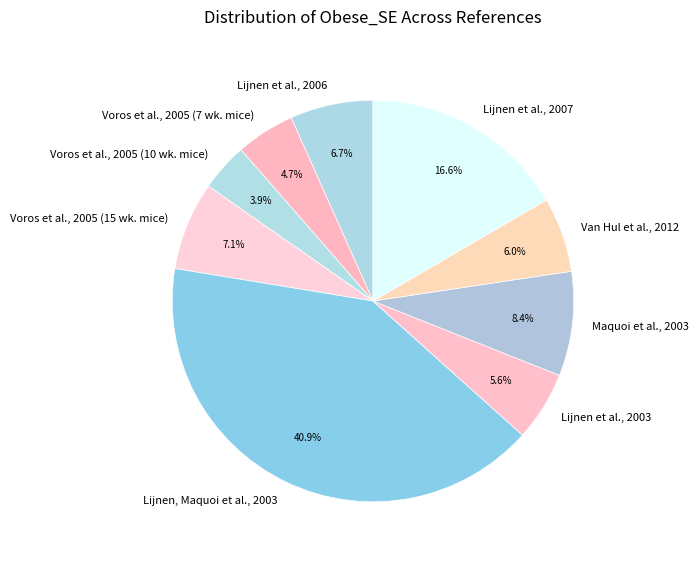

True or false: Voros et al., 2005 (15 wk. mice) accounts for 7% of the total.

True